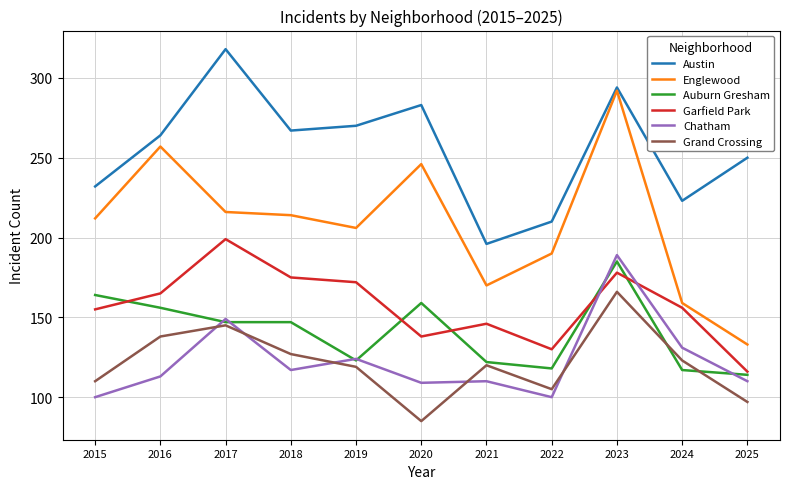

Does the chart display data point markers on the line(s)?

No